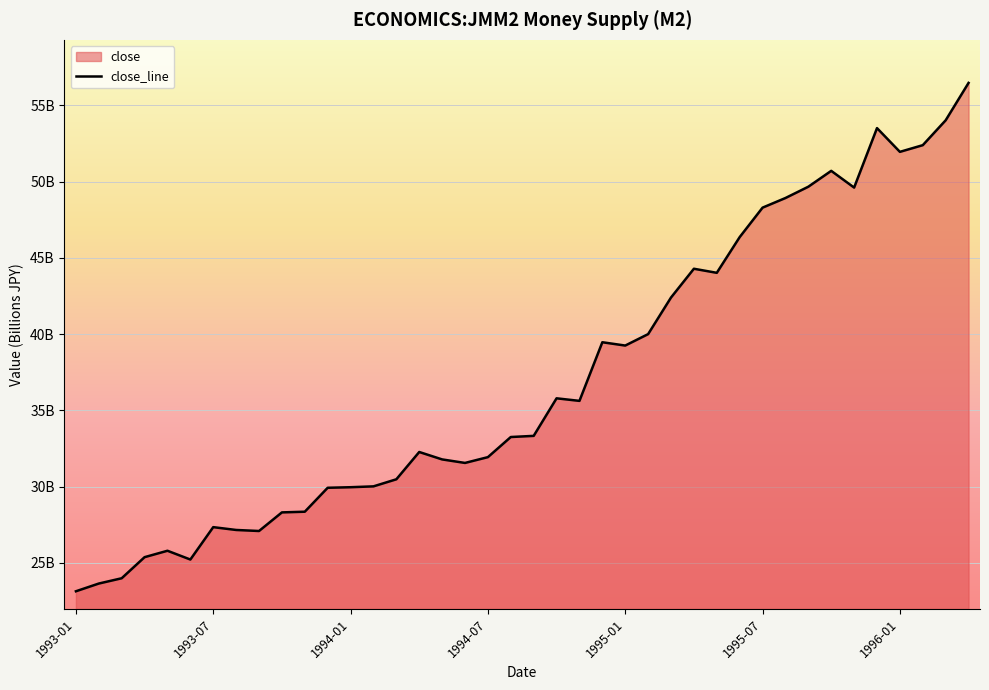

Count the number of categories in the chart.

40